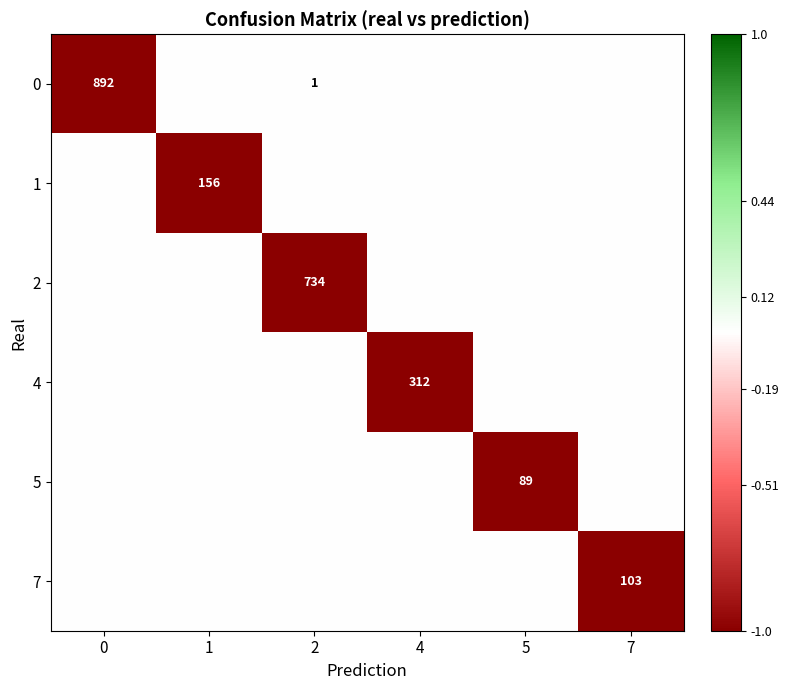

True or false: 4 has a value of 212 at 4.

False